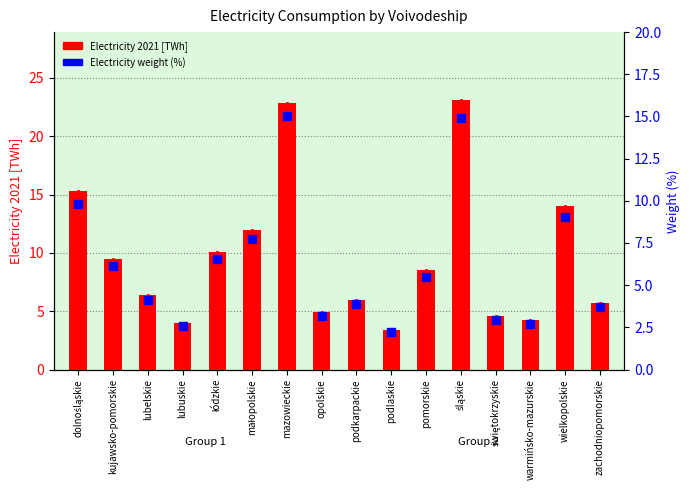

Which series has the largest Y range (max minus min)?

Electricity 2021 [TWh]